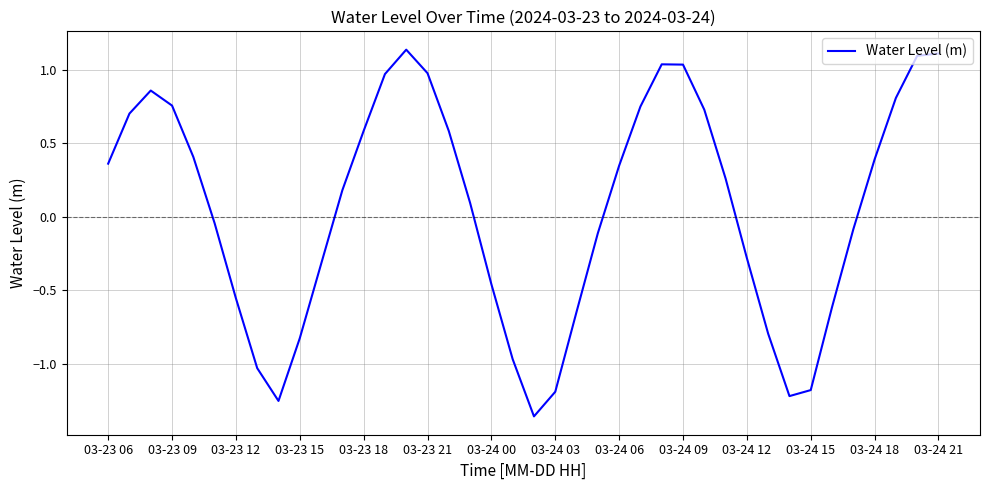

What is the difference between the maximum and minimum values?

2.5